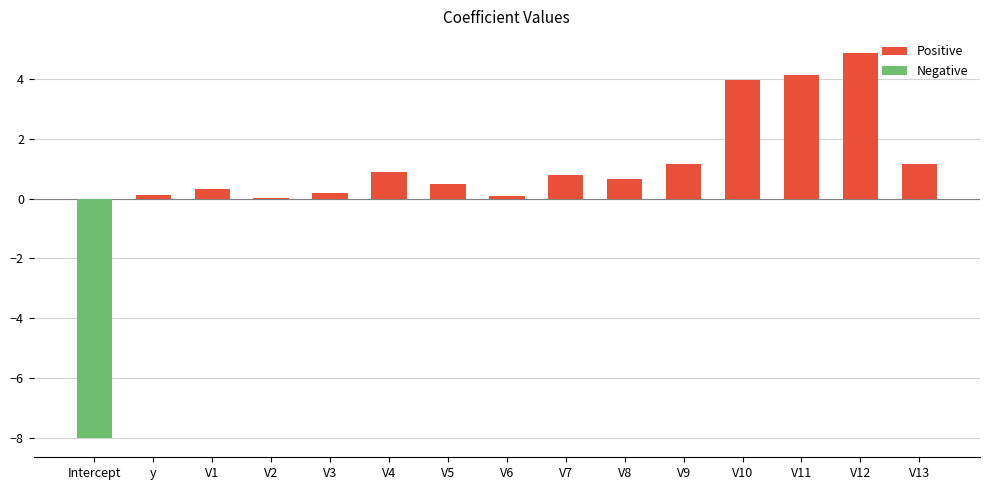

Is it true that Positive equals 2.5 at V12?

False